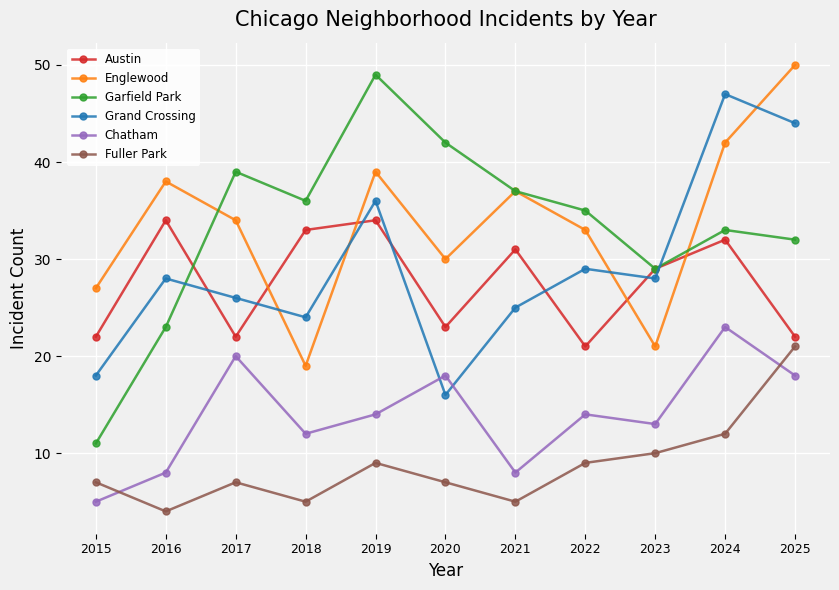

How many lines are shown in the chart?

6